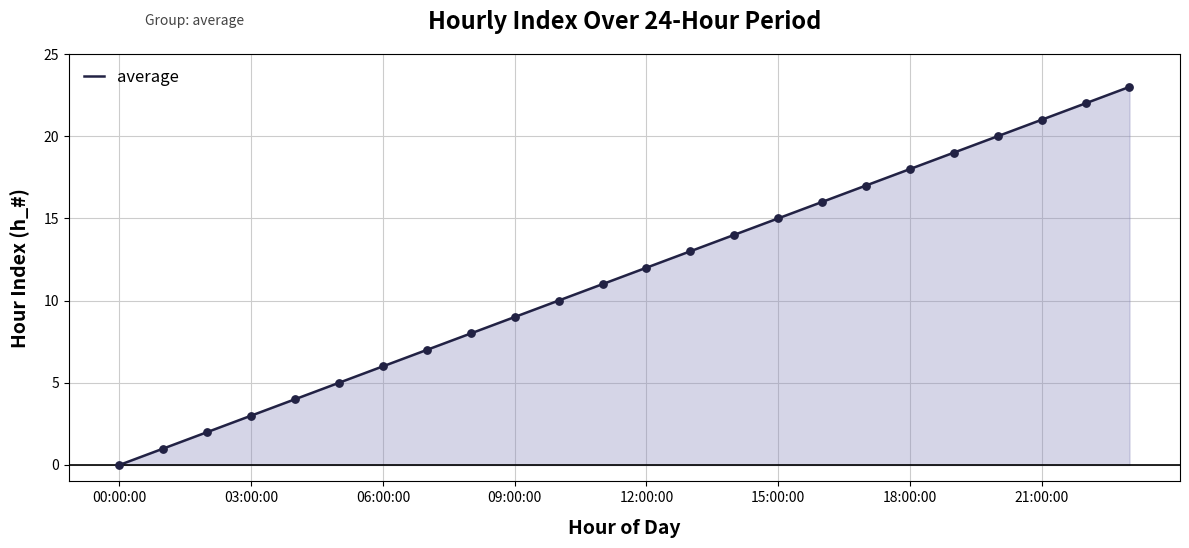

What is the maximum value shown in the chart?

23